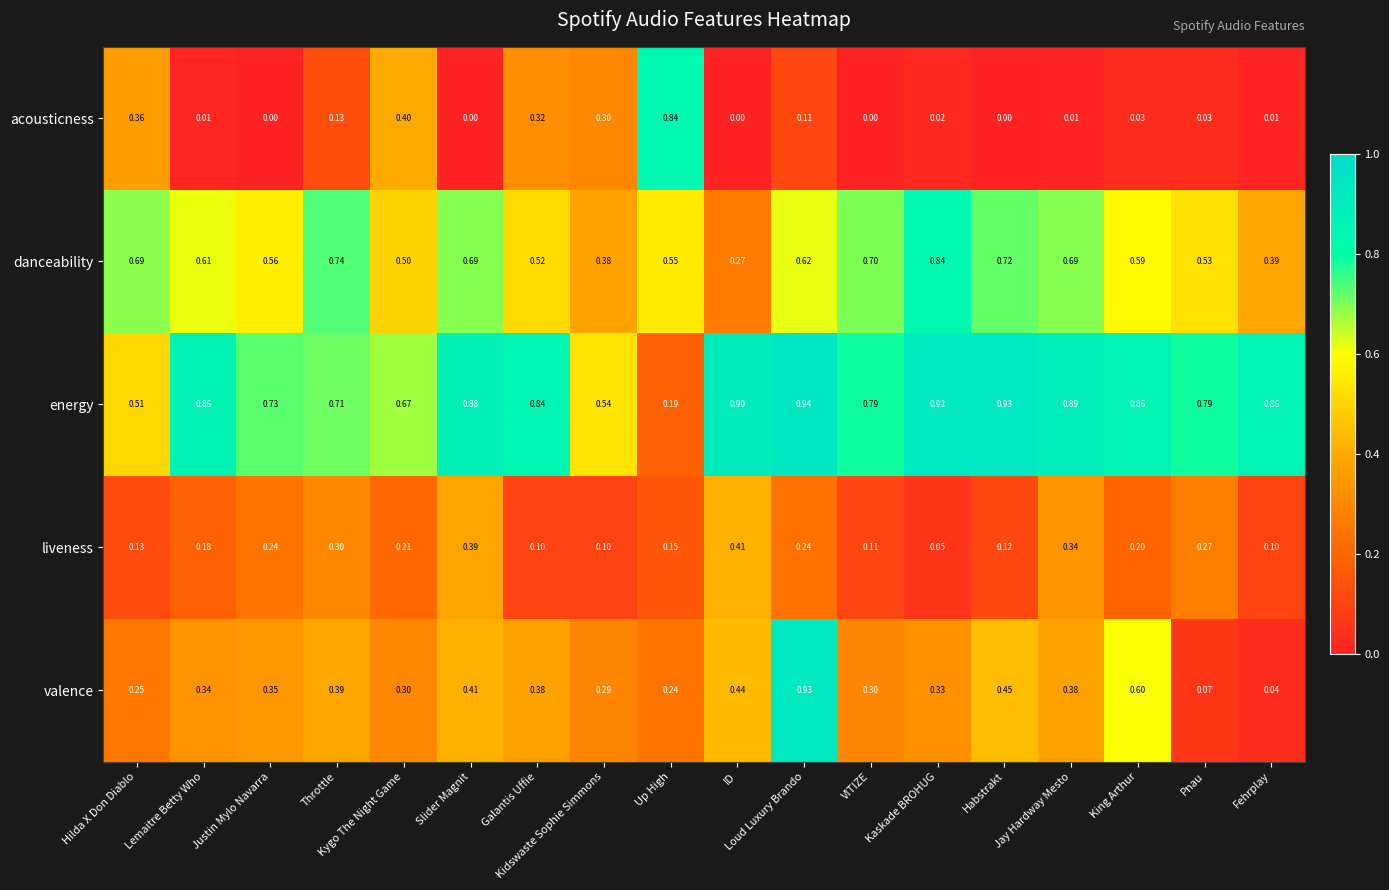

Is the value of energy at Jay Hardway Mesto greater than the value of valence at Jay Hardway Mesto?

Yes